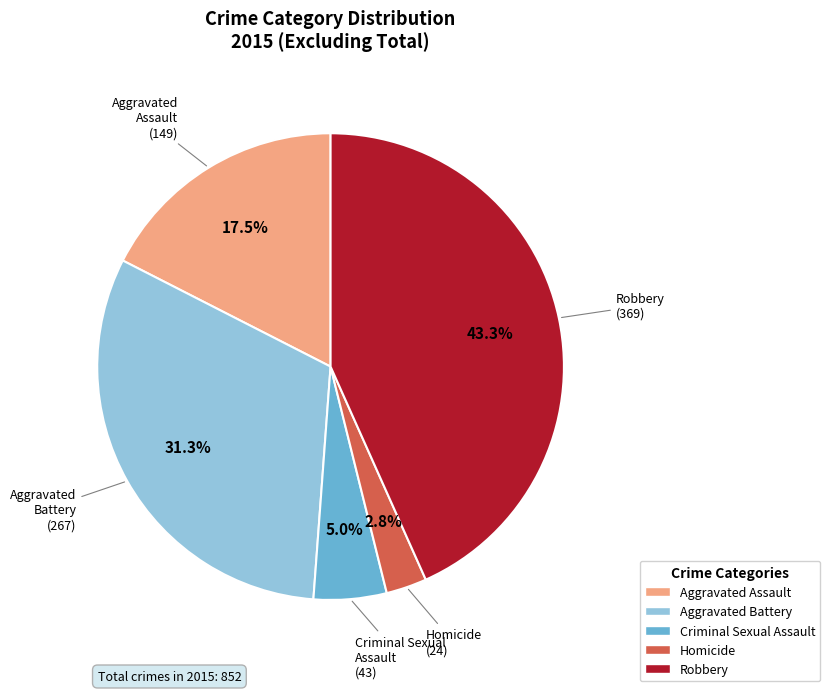

Which slice is the smallest?

Homicide